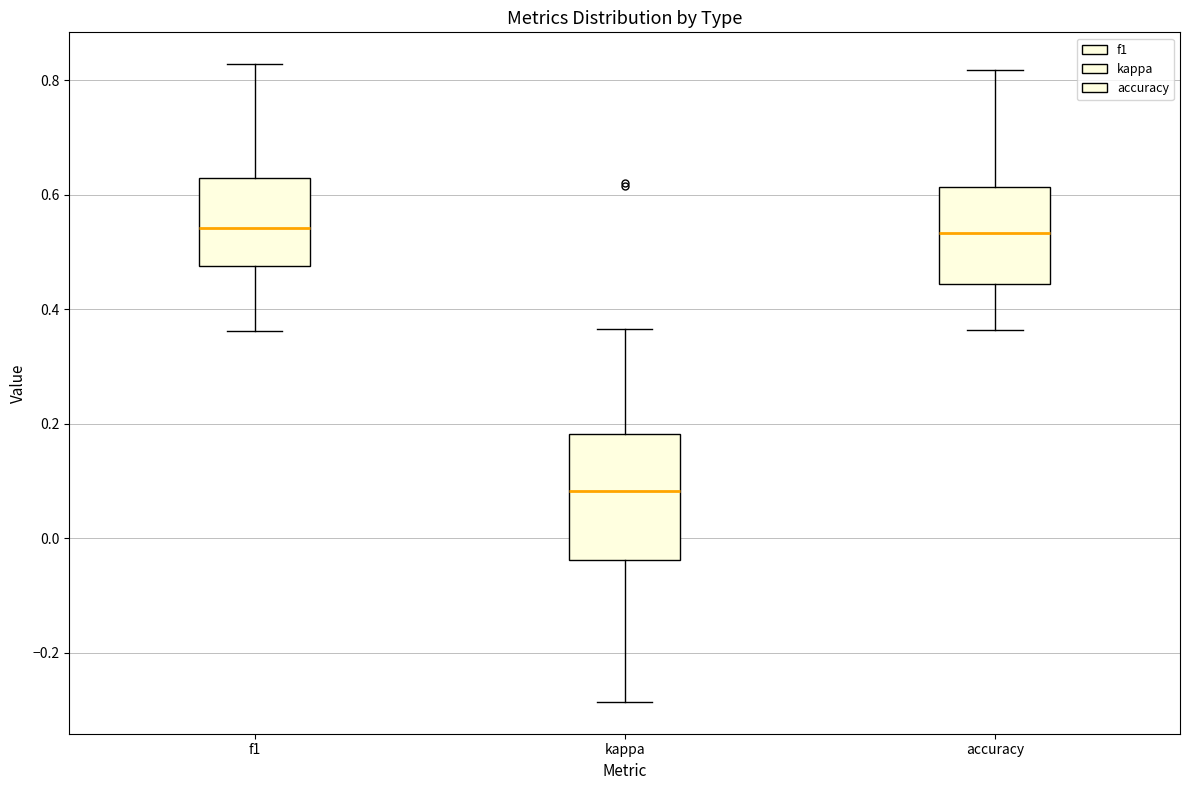

Where is the upper edge of the box for accuracy on the y-axis? The values are not printed on the chart, so give them approximately, as read against the axis.

0.62